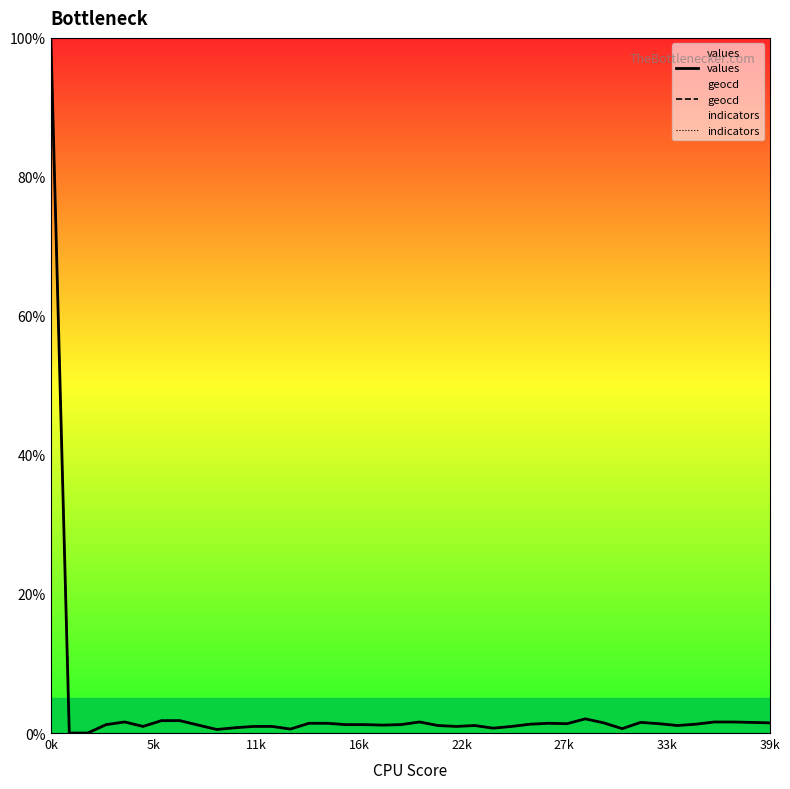

What is the label of the 26th point from the left?

25